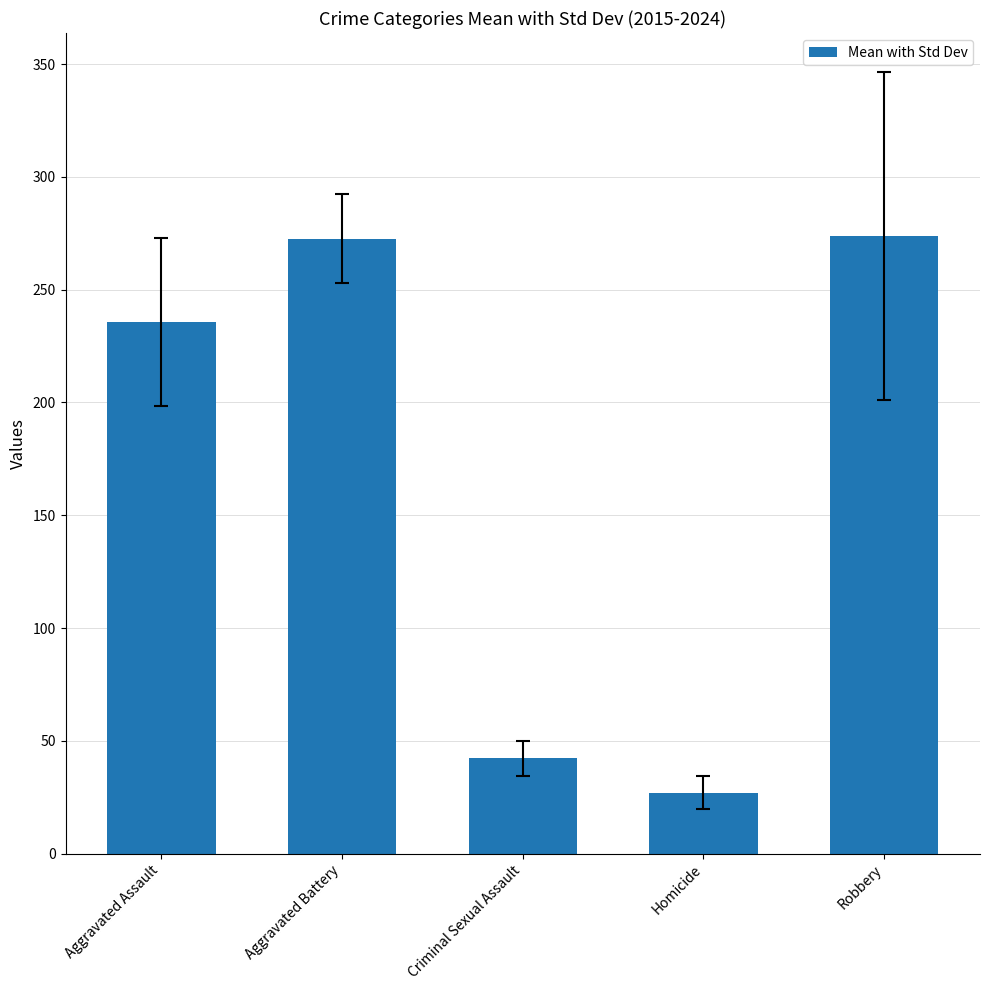

What is the sum of the values at Aggravated Assault and Robbery?

509.4